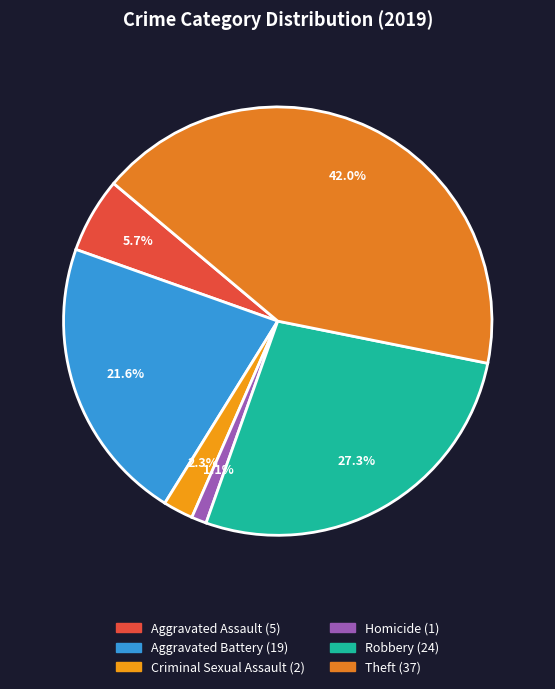

How many slices are in this pie chart?

6